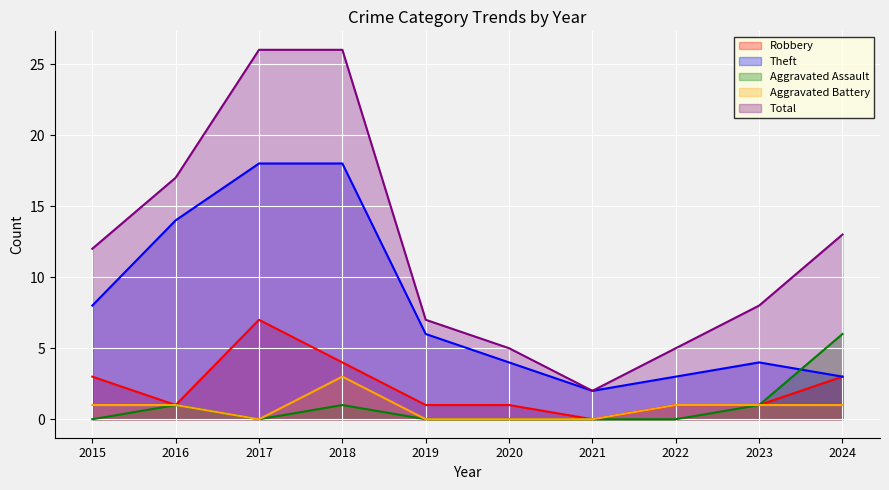

Reading left to right, what are all the values shown in this chart?

Robbery: 3	1	7	4	1	1	0	1	1	3
Theft: 8	14	18	18	6	4	2	3	4	3
Aggravated Assault: 0	1	0	1	0	0	0	0	1	6
Aggravated Battery: 1	1	0	3	0	0	0	1	1	1
Total: 12	17	26	26	7	5	2	5	8	13